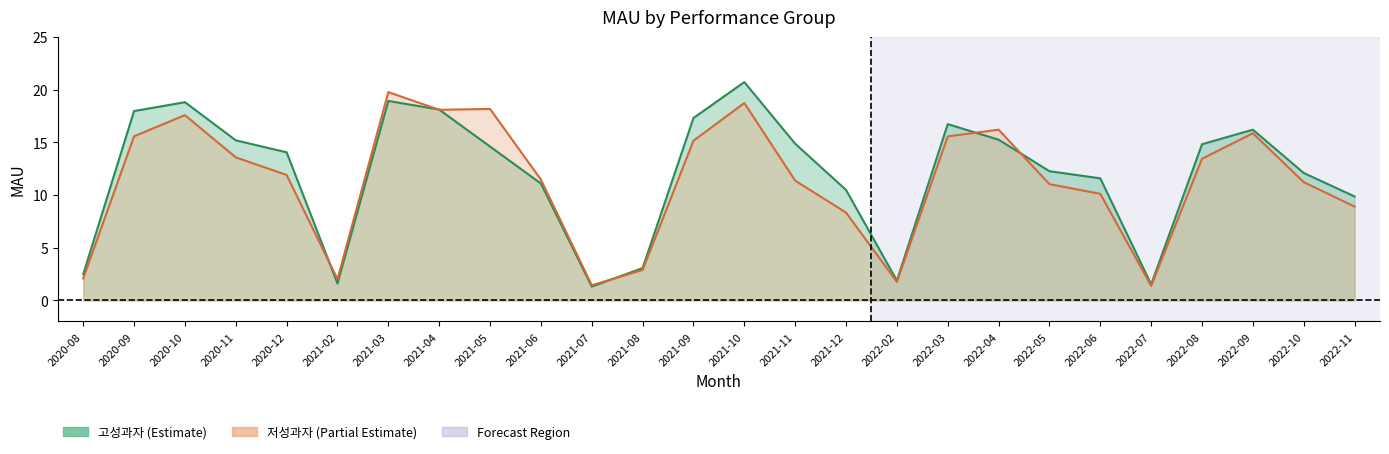

The 고성과자 series shows 9.9 at 2022-11. True or false?

True